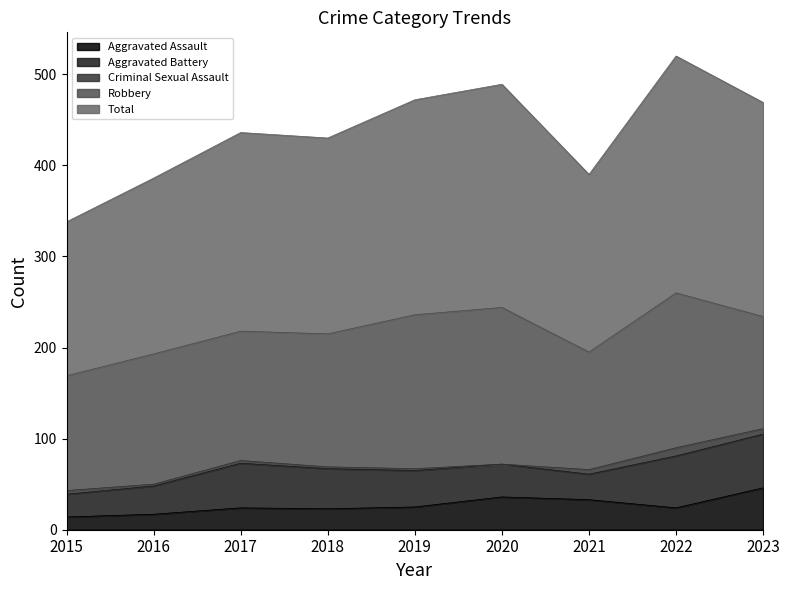

What is the highest value of the Criminal Sexual Assault series?

9